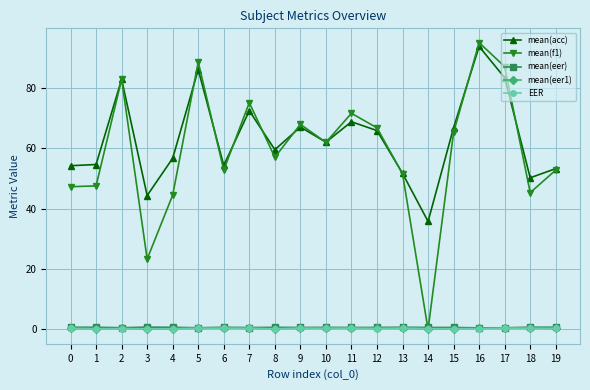

At which category is the sum across all series the highest?

16